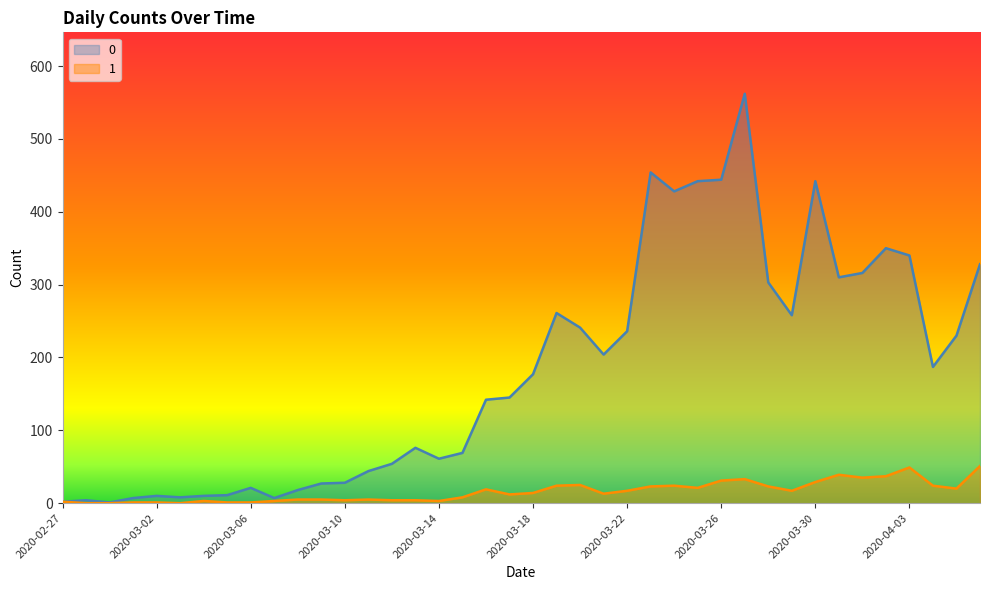

The value of 0 at 2020-03-01 is 7. True or false?

True